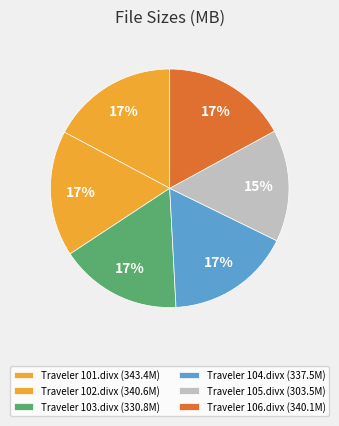

What percentage is the Traveler 104.divx slice, to the nearest percent?

17%